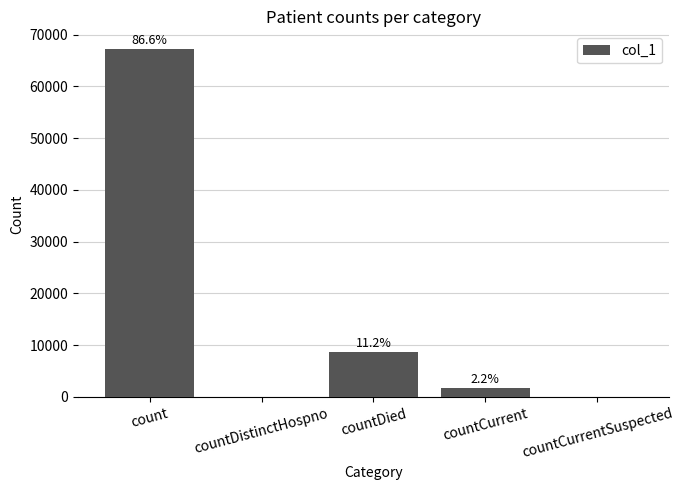

What is the sum of the values at countCurrentSuspected and countCurrent?

1687